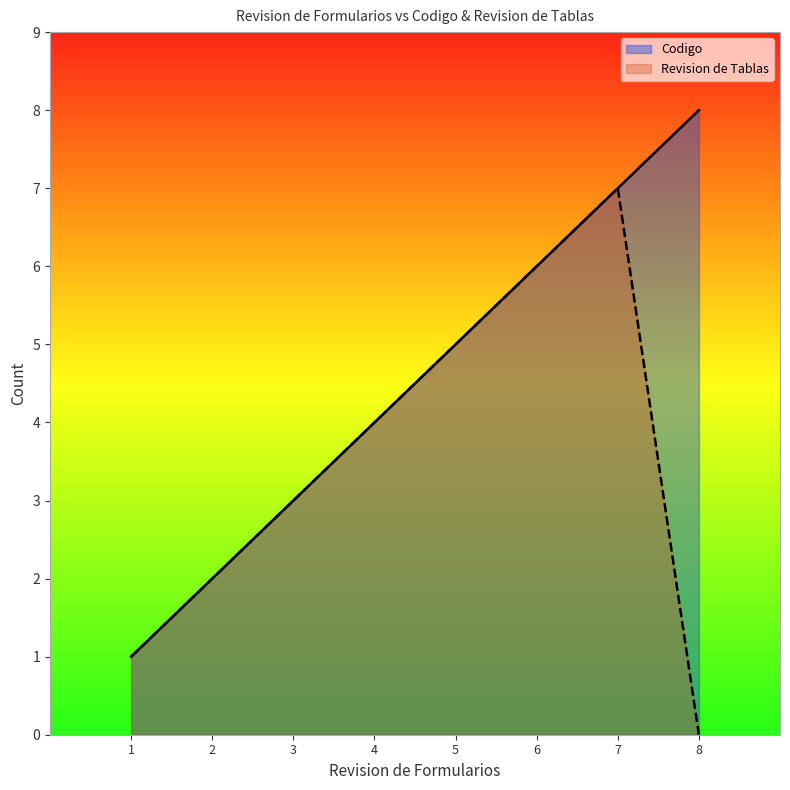

Does the chart display data point markers on the line(s)?

No